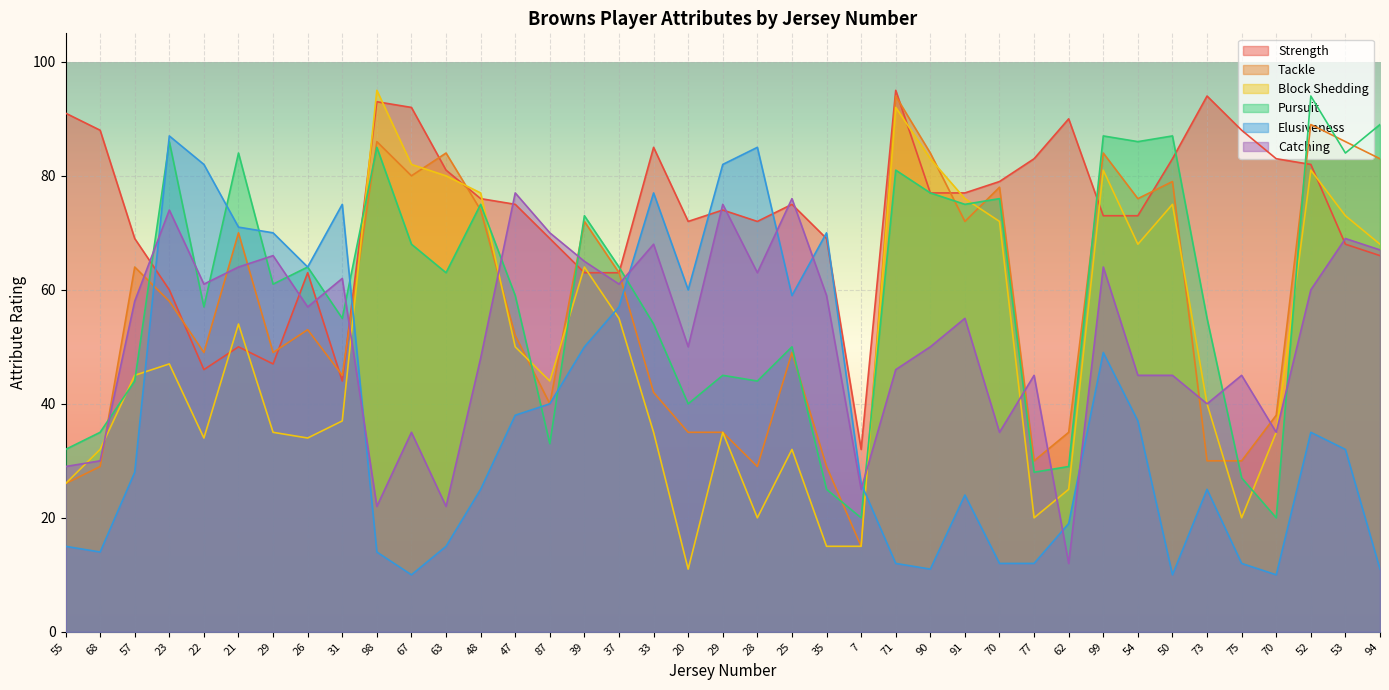

What is the difference between the highest and lowest values at 63?

69